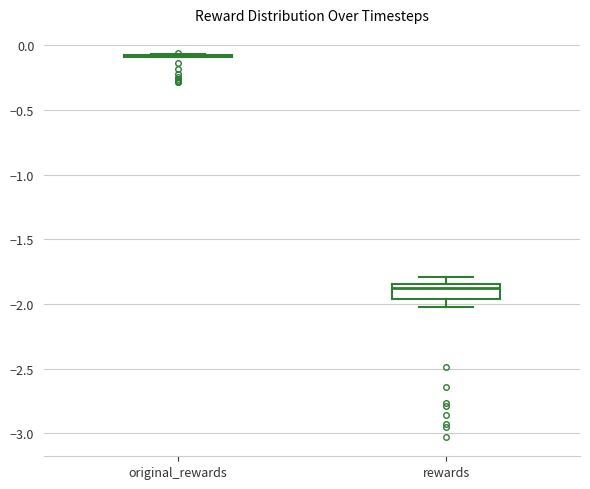

Where is the upper edge of the box for rewards on the y-axis? The values are not printed on the chart, so give them approximately, as read against the axis.

-1.85